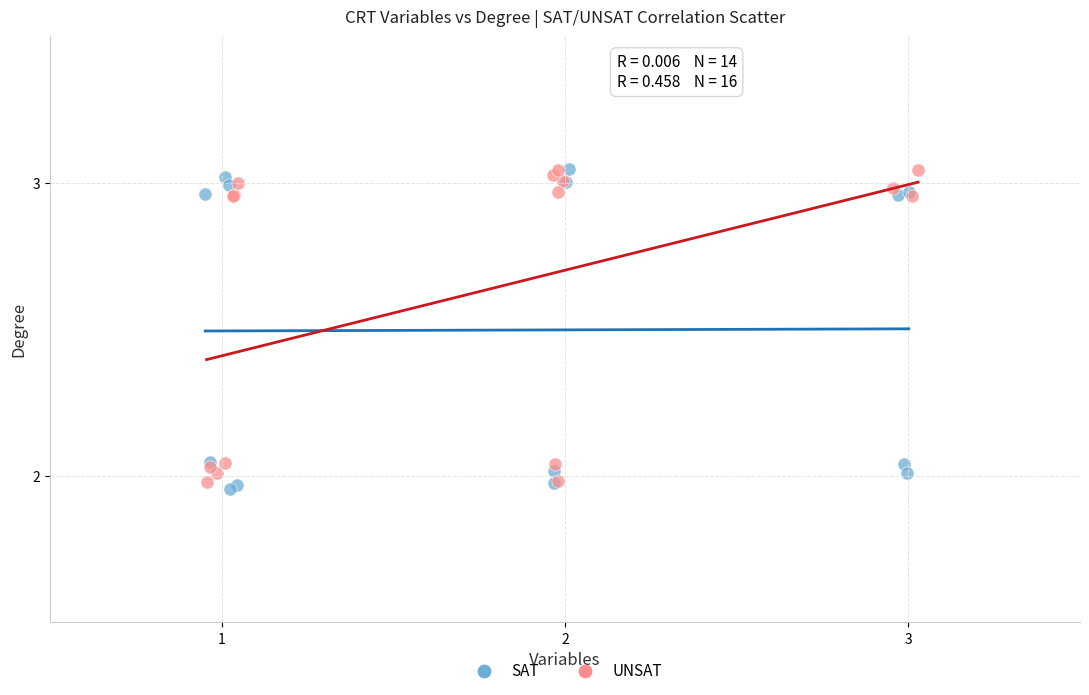

What are all the series names shown in the legend?

SAT, UNSAT